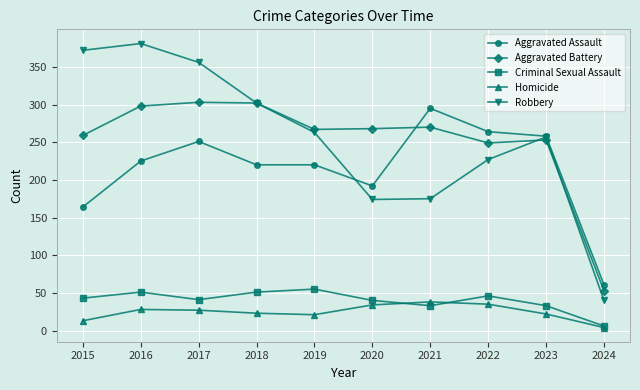

Is the value of Homicide at 2020 greater than the value of Aggravated Assault at 2022?

No